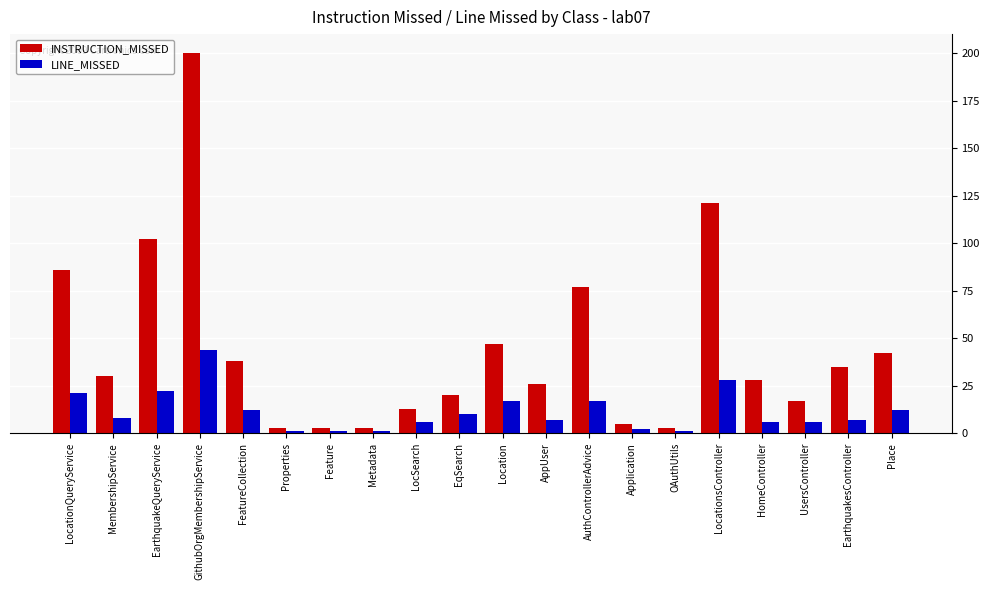

What is the difference between the maximum and minimum values in the INSTRUCTION_MISSED series?

197